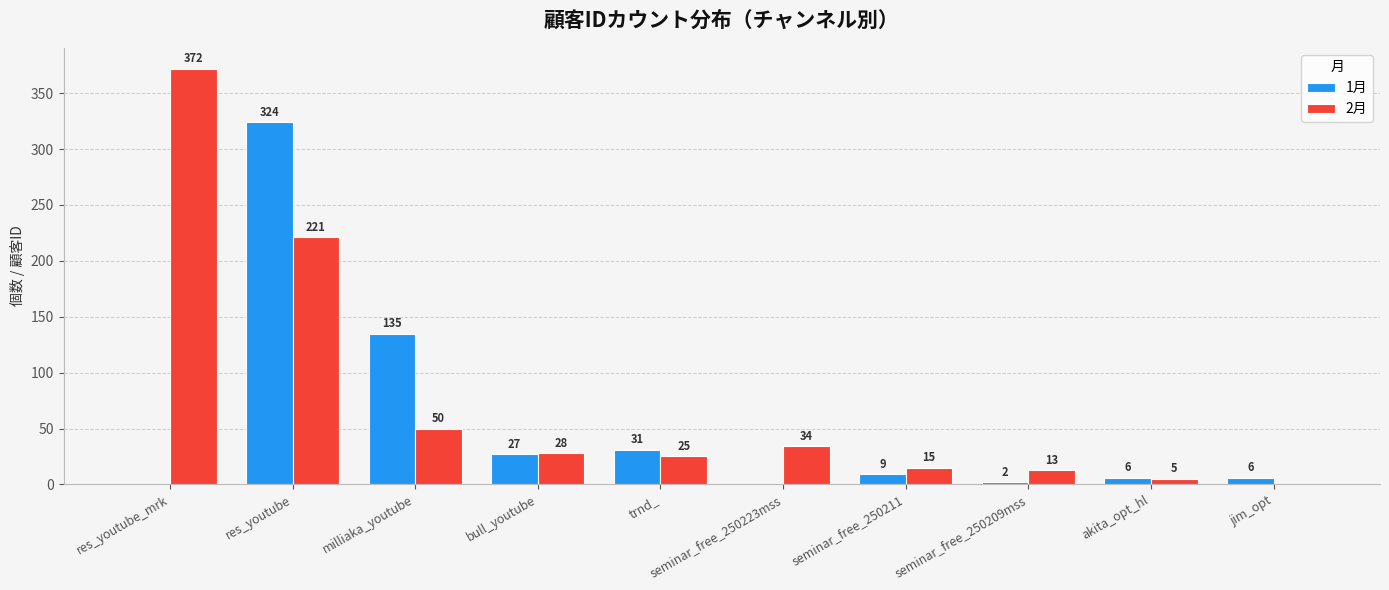

Reading left to right, what are all the values shown in this chart?

1月: res_youtube_mrk=0	res_youtube=324	milliaka_youtube=135	bull_youtube=27	trnd_=31	seminar_free_250223mss=0	seminar_free_250211=9	seminar_free_250209mss=2	akita_opt_hl=6	jim_opt=6
2月: res_youtube_mrk=372	res_youtube=221	milliaka_youtube=50	bull_youtube=28	trnd_=25	seminar_free_250223mss=34	seminar_free_250211=15	seminar_free_250209mss=13	akita_opt_hl=5	jim_opt=0